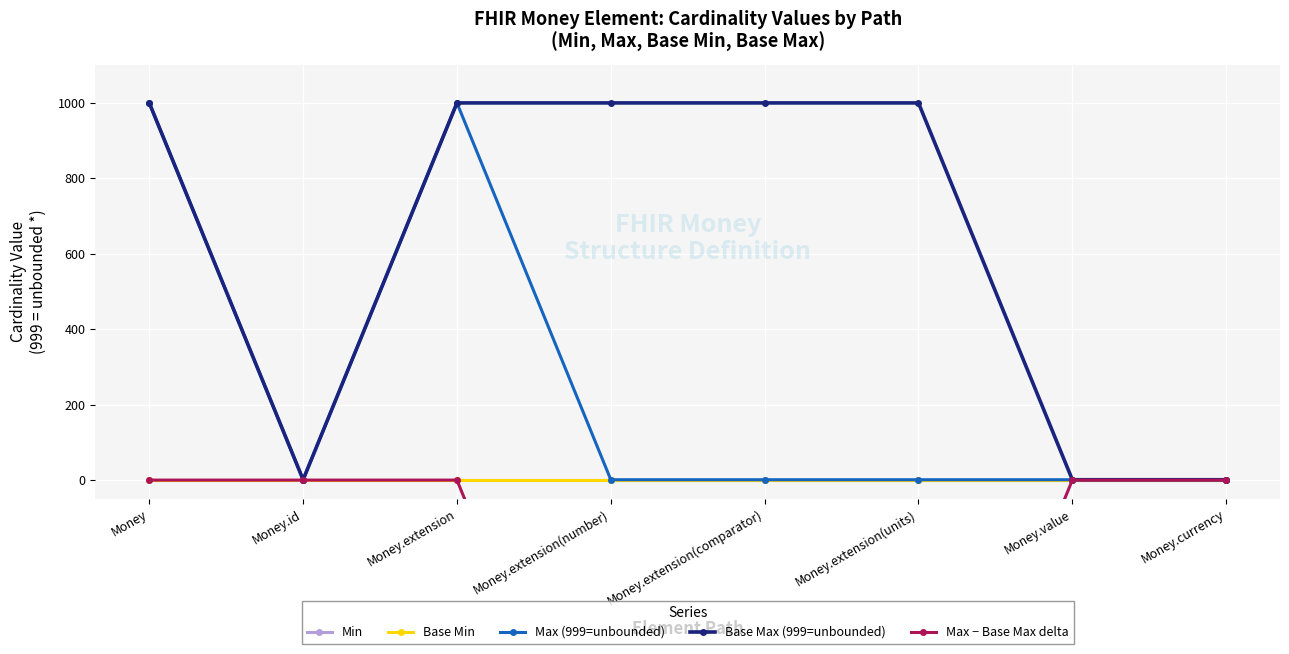

What is the total value across all series at Money.currency?

2